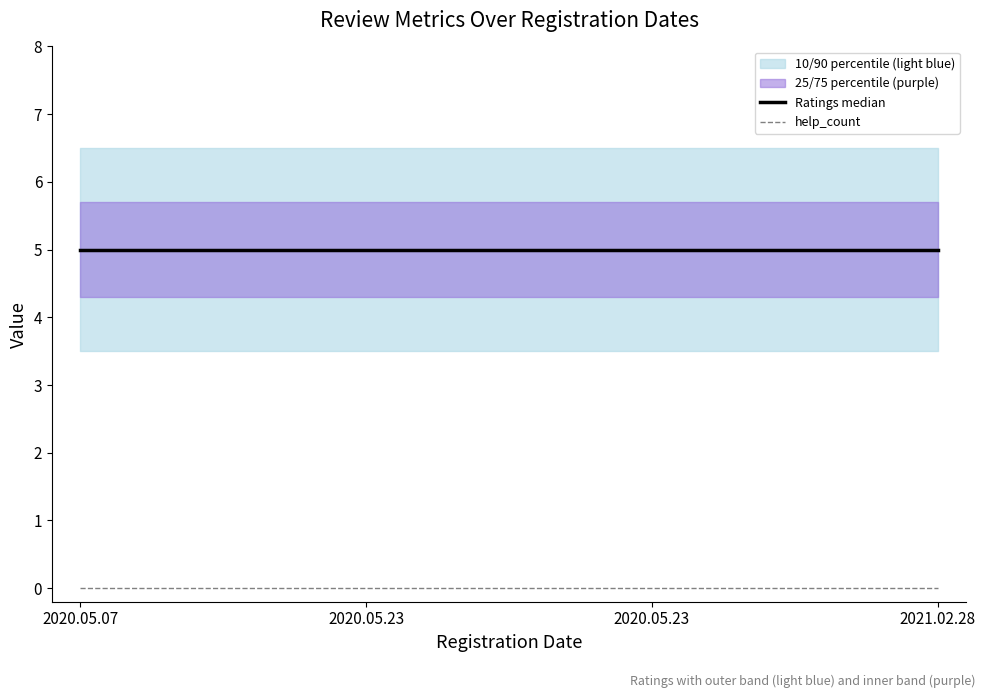

List the labels in order of help_count value, largest first.

2020.05.07, 2020.05.23, 2020.05.23, 2021.02.28